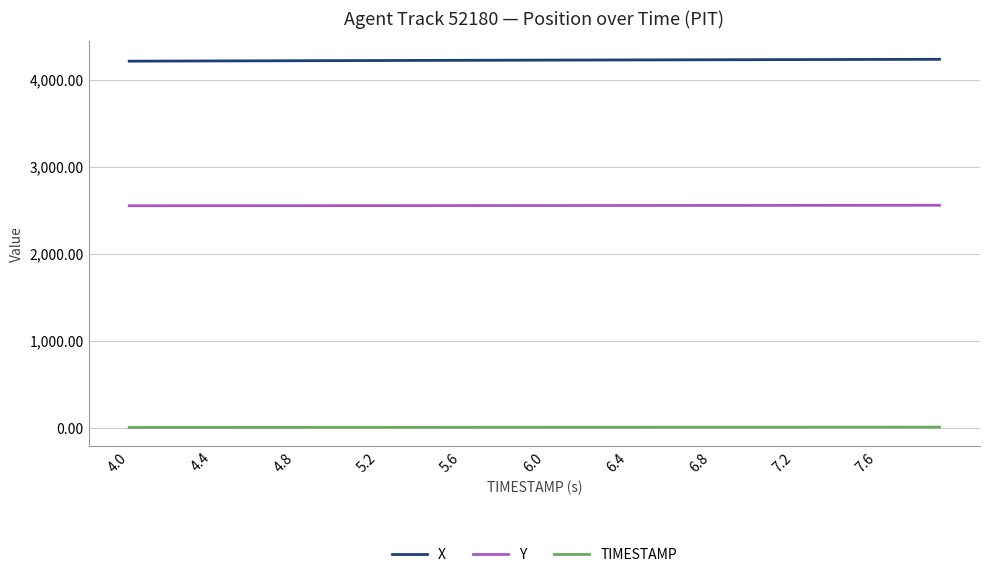

What is the smallest value displayed?

4.0